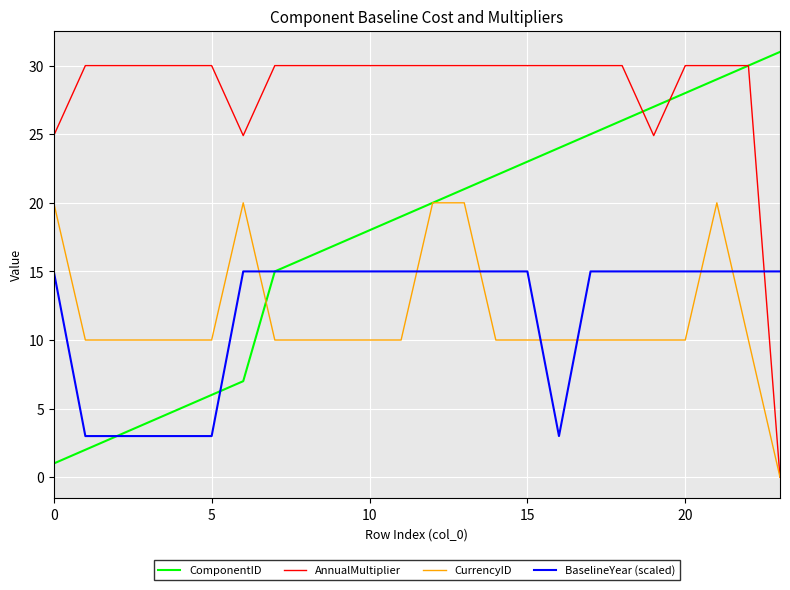

What is the maximum value shown in the chart?

31.0